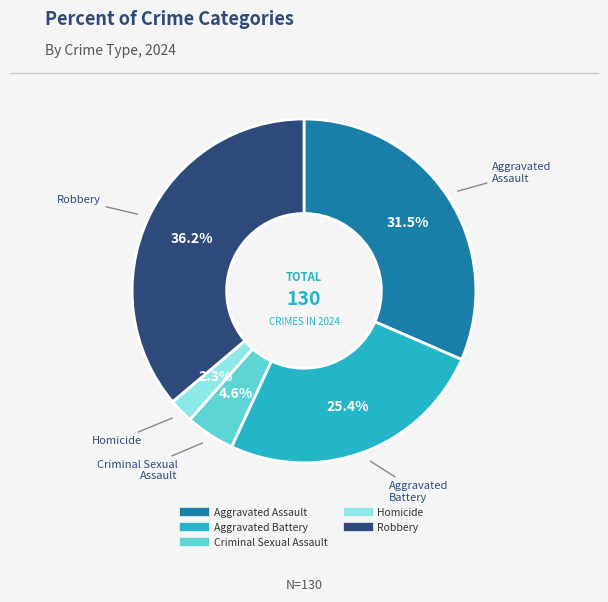

Approximately how many times larger is the value at Robbery compared to Aggravated Assault?

1.1